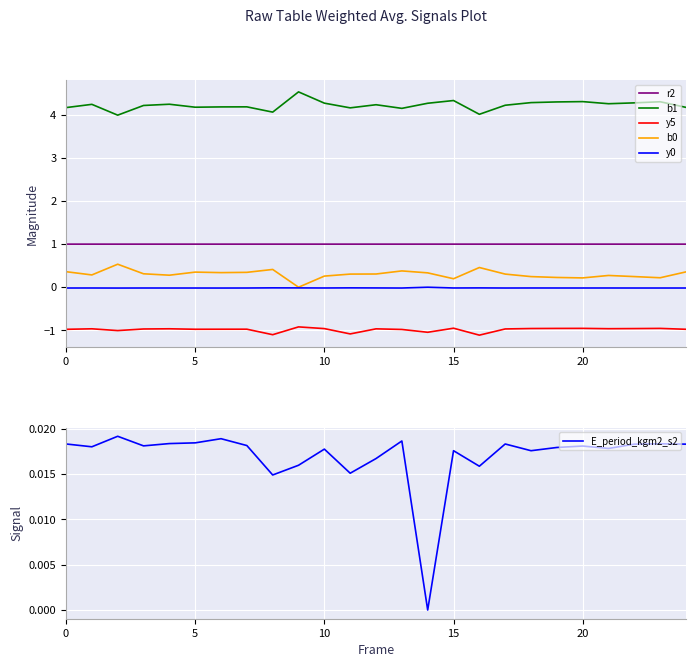

The value of y0 at 15 is -0.0. True or false?

True